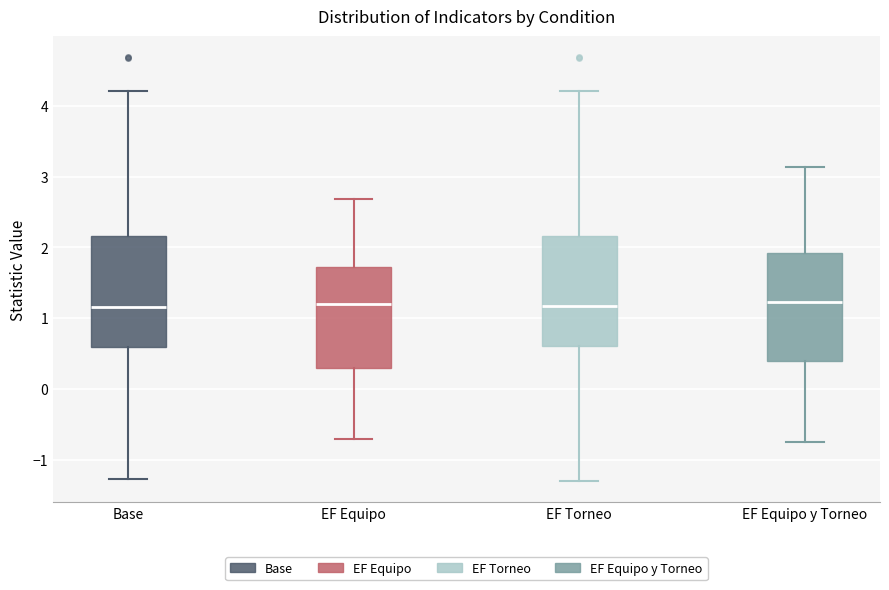

Reading left to right, read every box against the y-axis: the position of its median line, the range the box covers, and the ends of its whiskers. The values are not printed on the chart, so give them approximately, as read against the axis.

Base: median 1.2, box 0.6 to 2.2, whiskers -1.3 to 4.2
EF Equipo: median 1.2, box 0.3 to 1.7, whiskers -0.7 to 2.7
EF Torneo: median 1.2, box 0.6 to 2.2, whiskers -1.3 to 4.2
EF Equipo y Torneo: median 1.2, box 0.4 to 1.9, whiskers -0.8 to 3.1